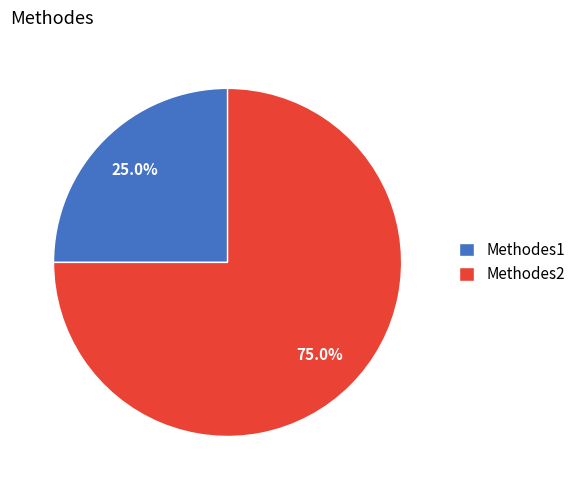

Which has a higher value, Methodes2 or Methodes1?

Methodes2